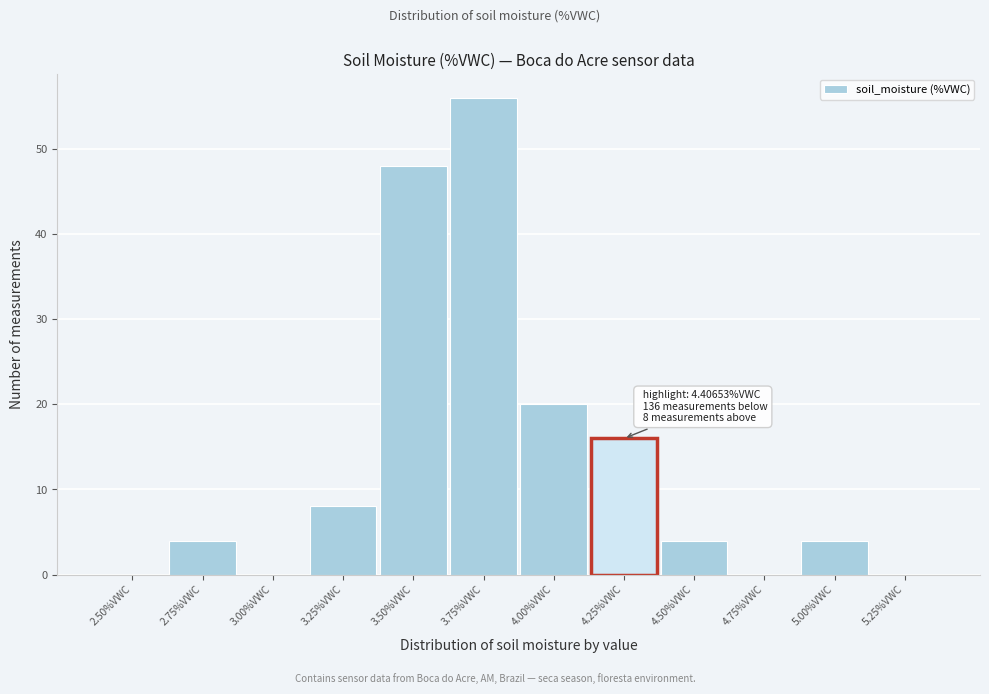

Reading left to right, extract all data points from this chart.

2.50%VWC=0	2.75%VWC=4	3.00%VWC=0	3.25%VWC=8	3.50%VWC=48	3.75%VWC=56	4.00%VWC=20	4.25%VWC=16	4.50%VWC=4	4.75%VWC=0	5.00%VWC=4	5.25%VWC=0